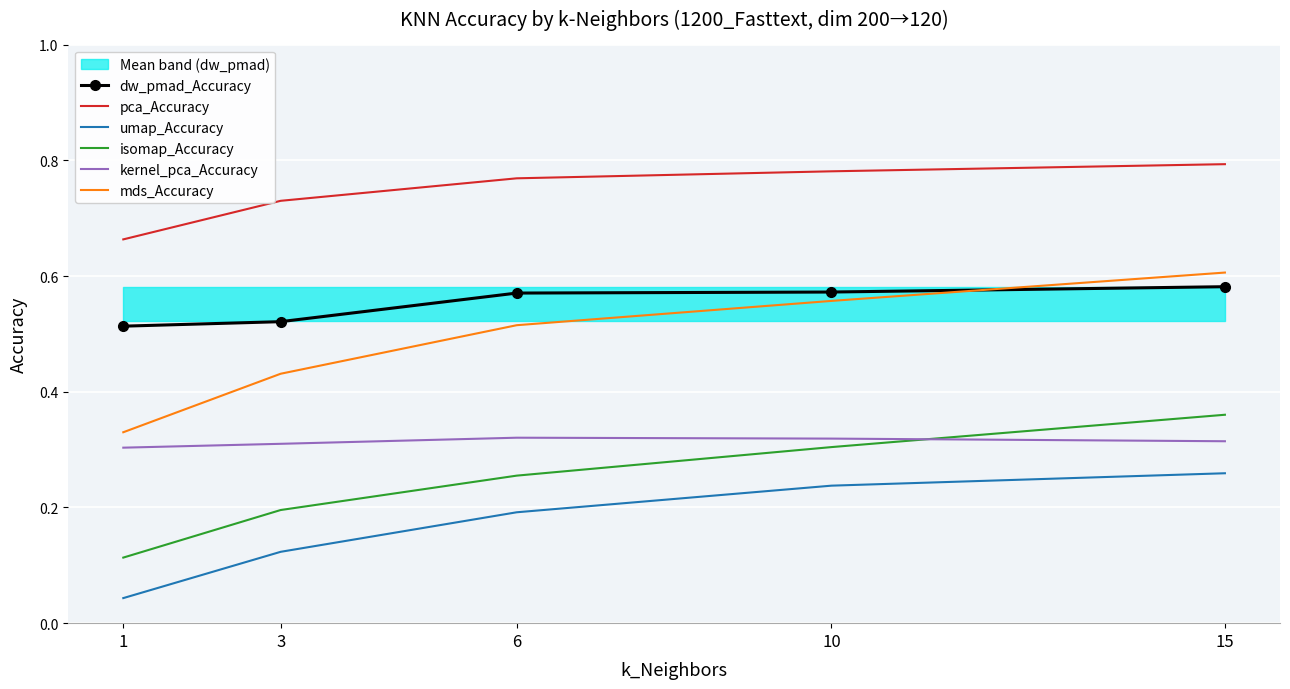

How many pca_Accuracy values are between 0 and 1?

5